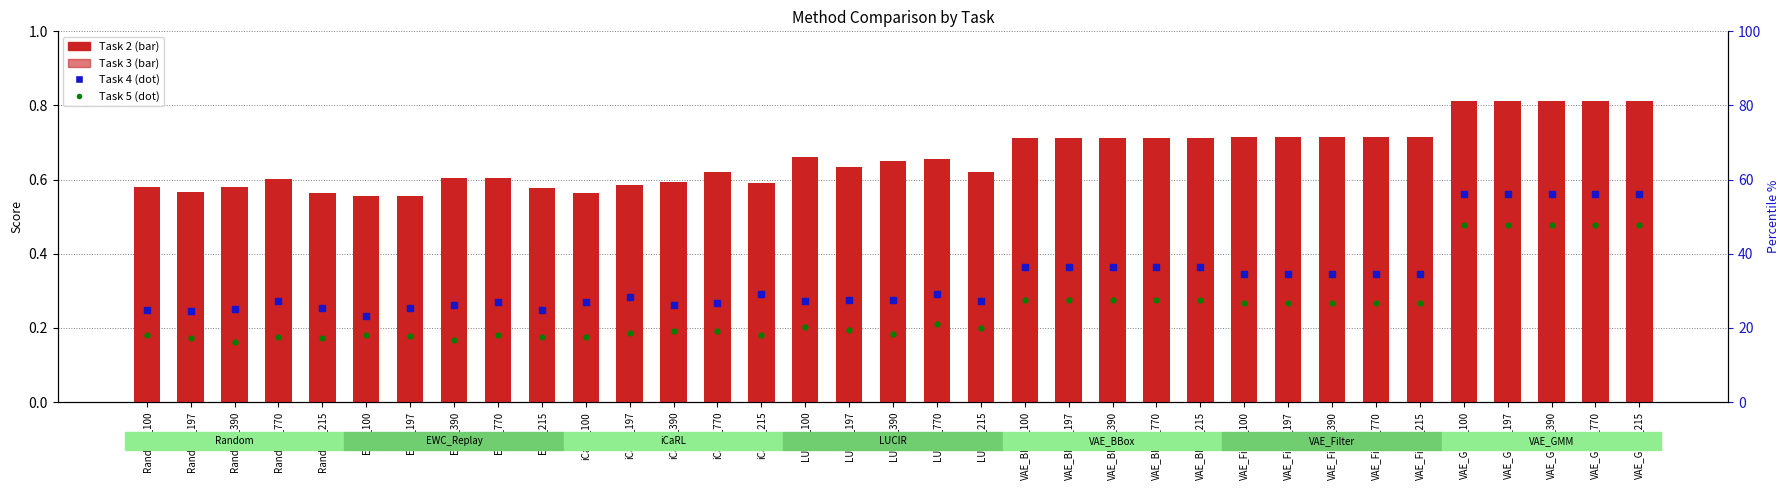

What is the total value across all series at VAE_BBox_100?

1.9